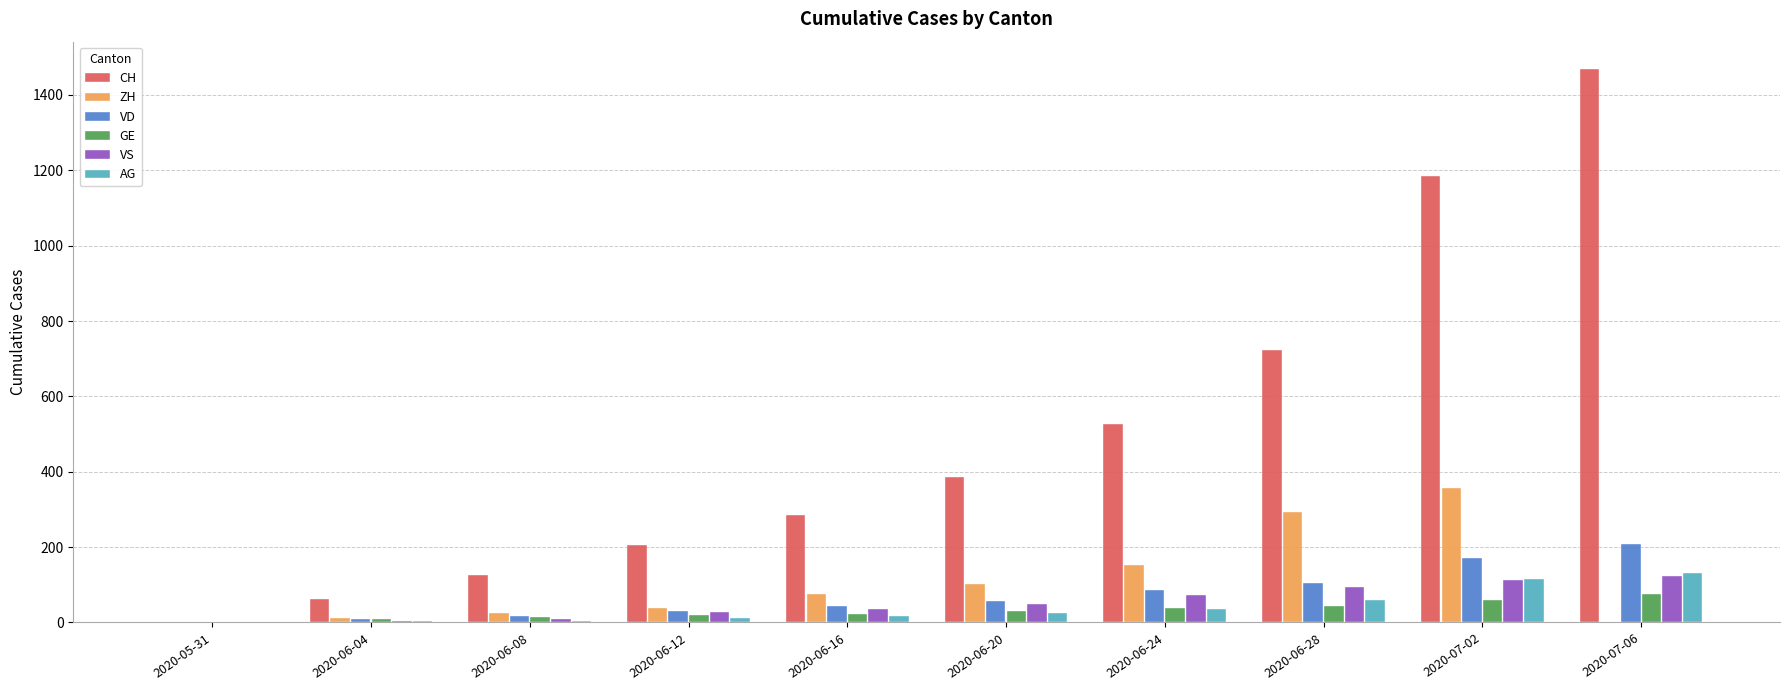

What is the maximum value for VS?

123